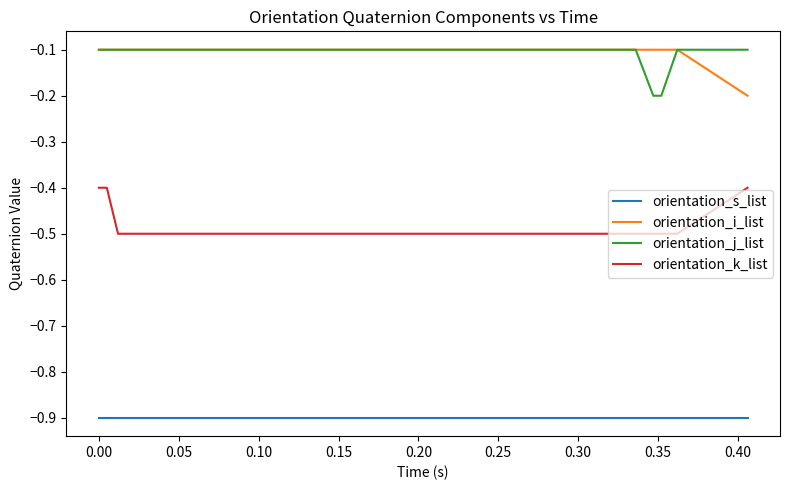

True or false: orientation_s_list and orientation_j_list intersect in this chart.

False